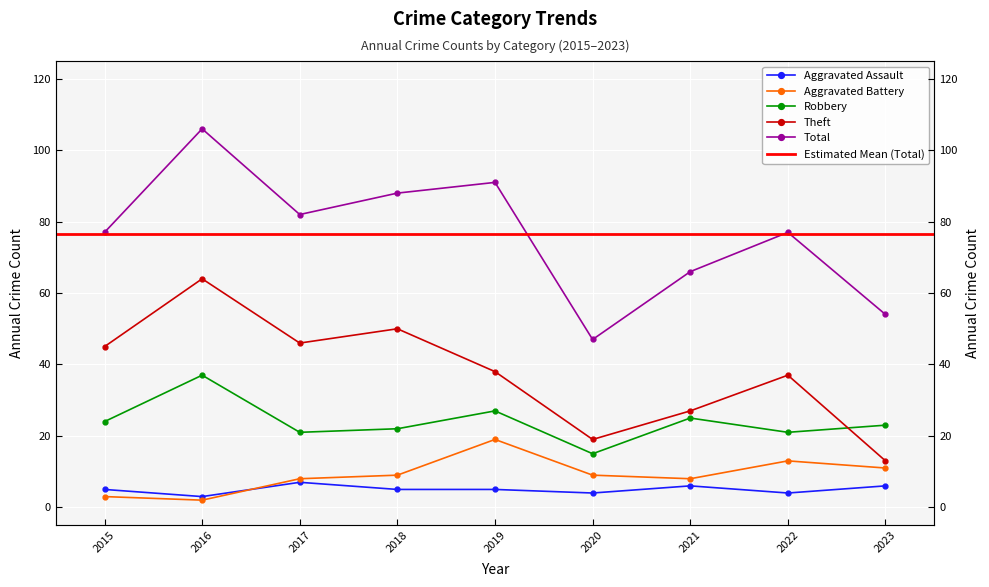

What is the approximate value of Total at 2022, to the nearest 5?

75